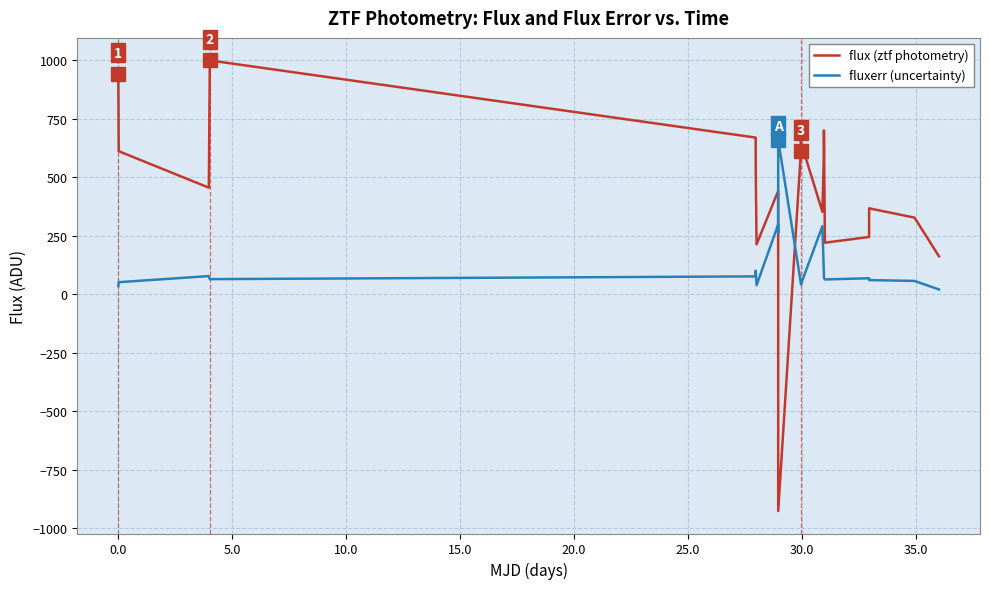

Which series has the widest spread of values?

flux (ztf photometry)